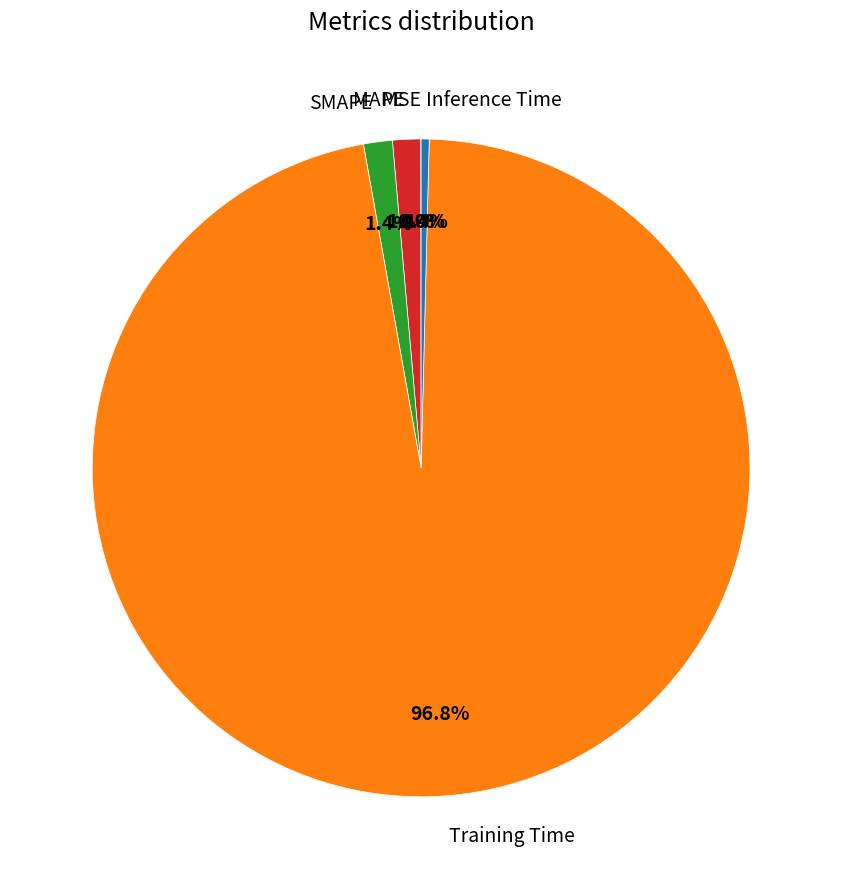

What is the largest slice in the pie chart?

Training Time